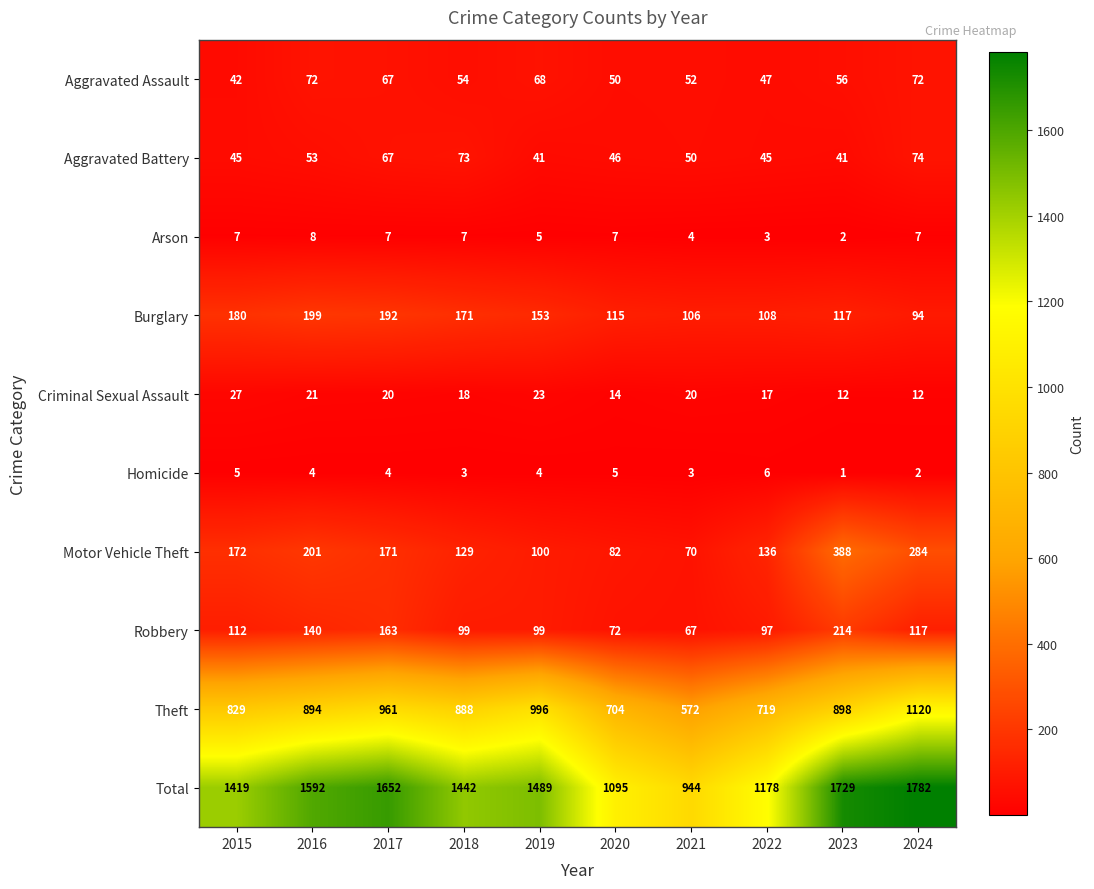

Which series has the largest range (max minus min)?

Total